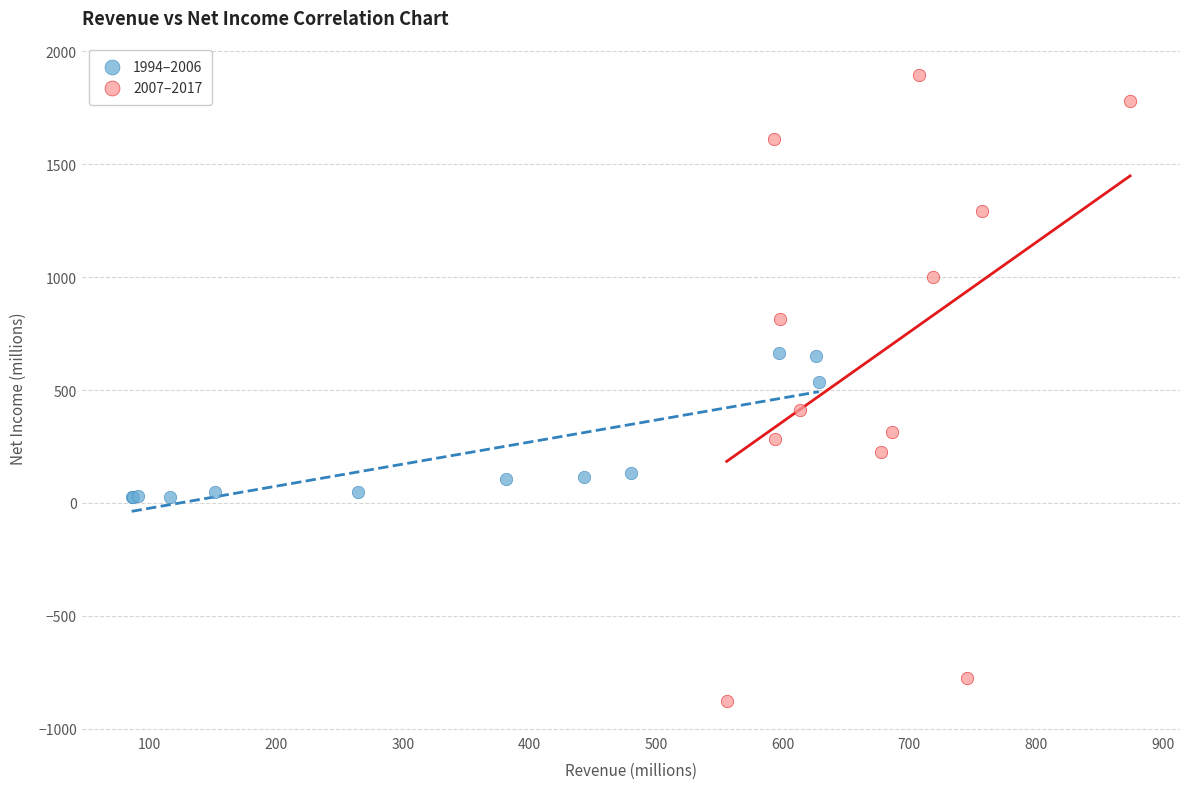

Which series has the widest spread of Y values?

2007–2017